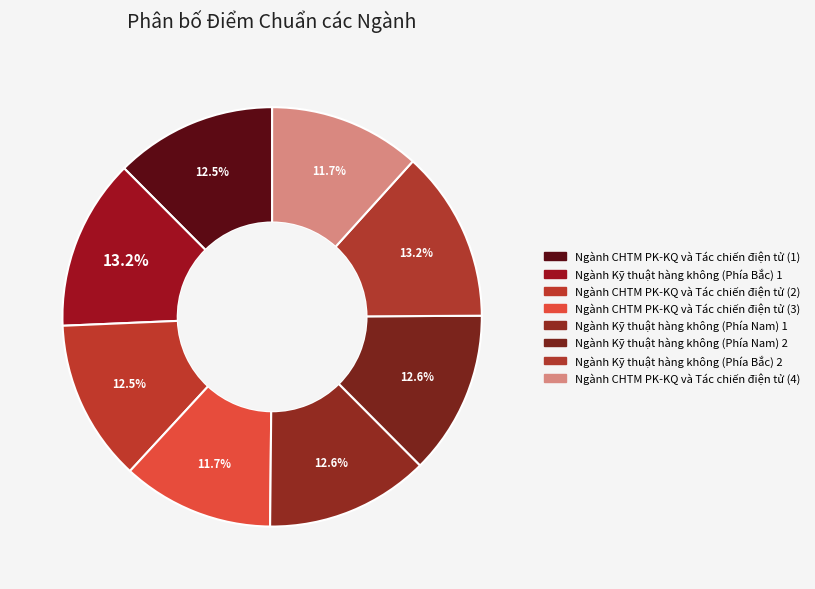

Is there any slice that represents more than half of the pie?

No